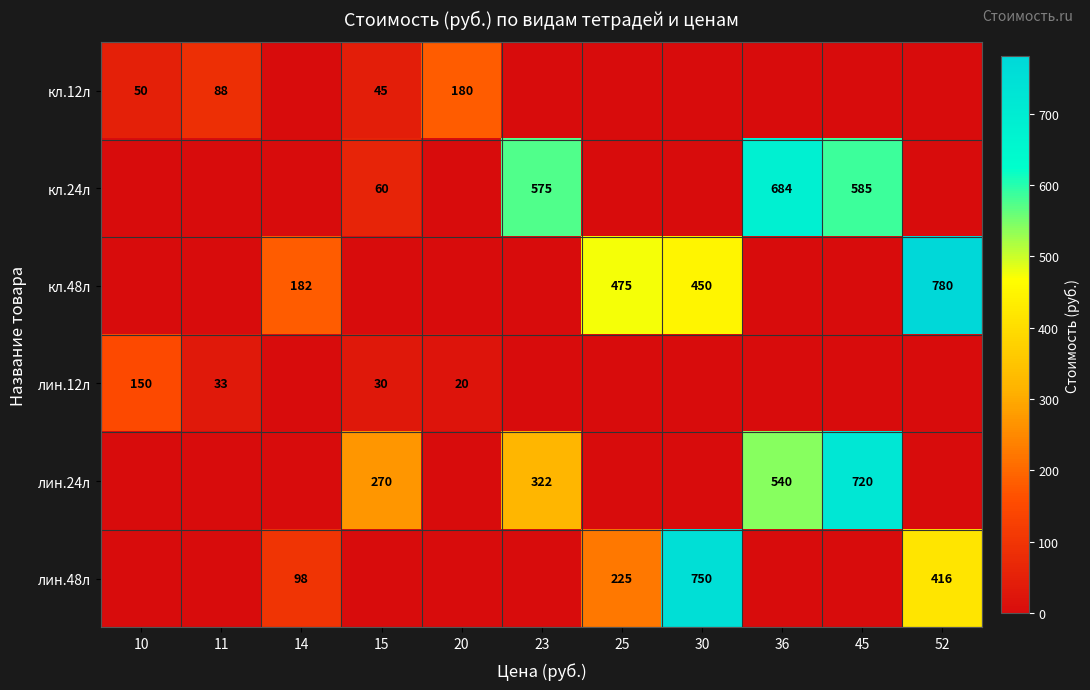

How many distinct data groups are displayed?

6